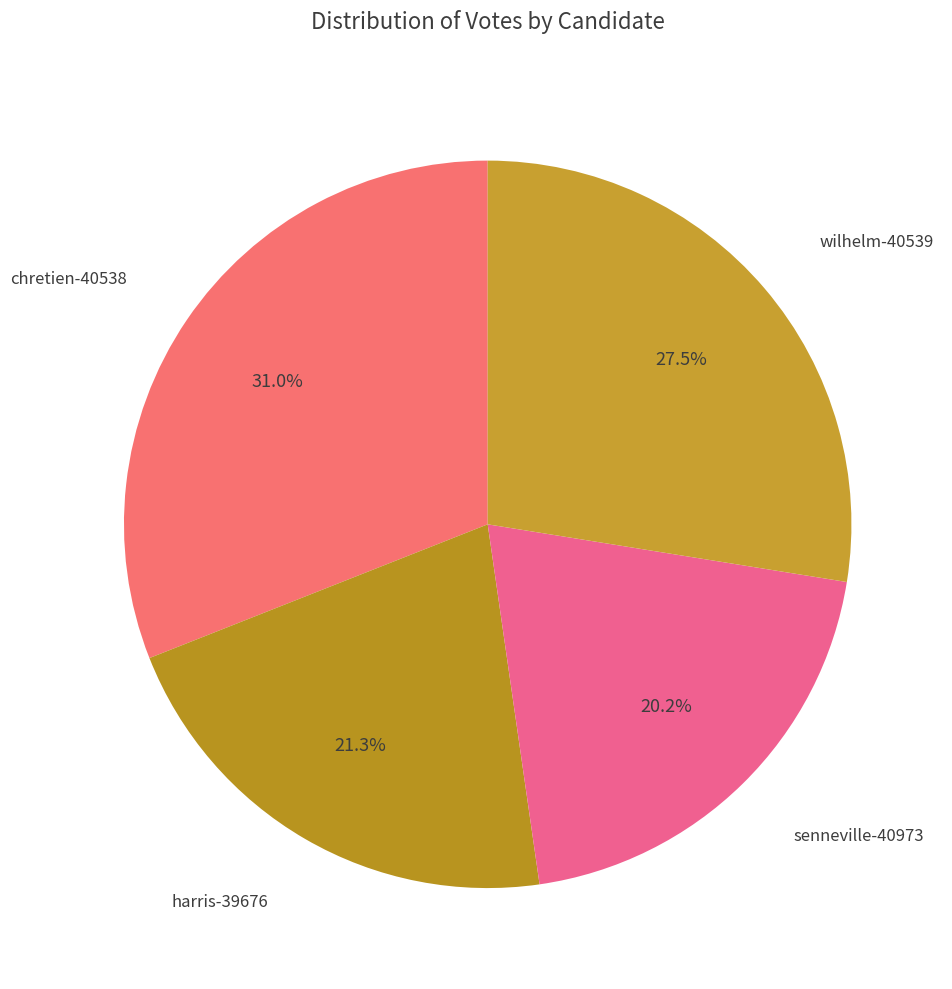

Is it true that harris-39676 is 21% of the pie?

True